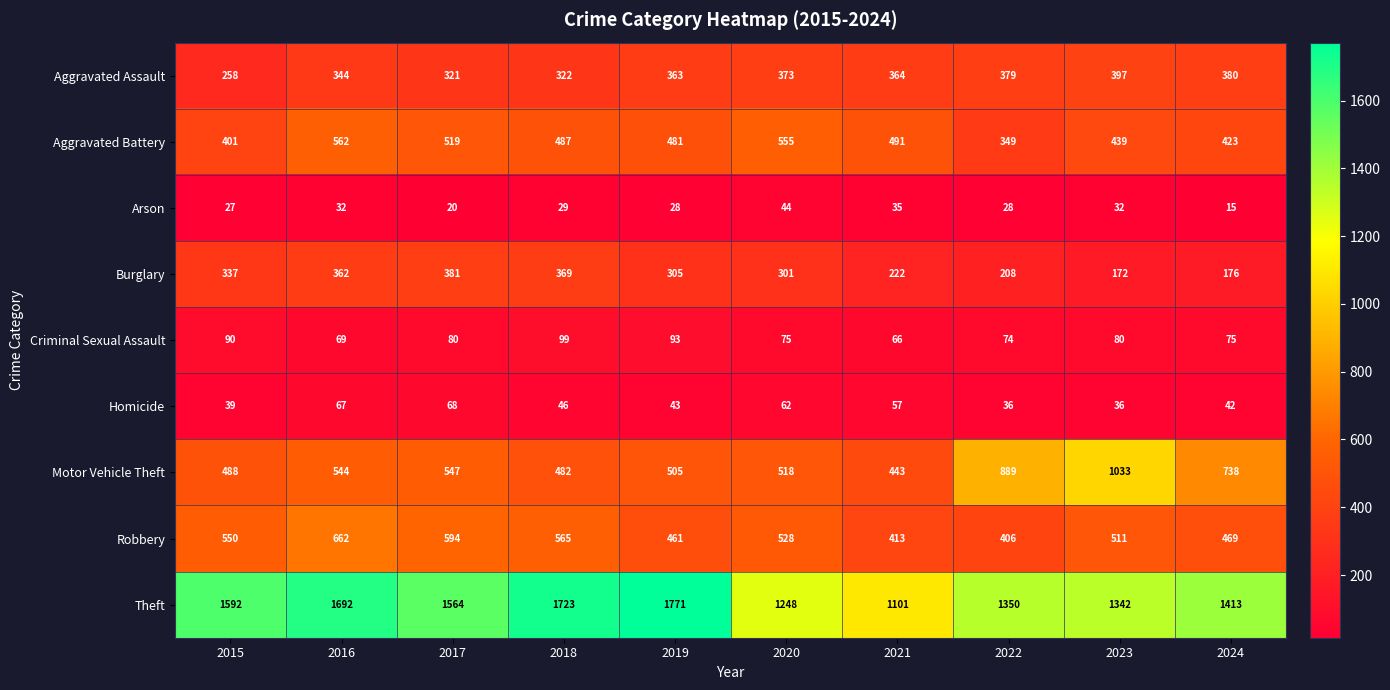

Which category has the highest value across all series?

2019